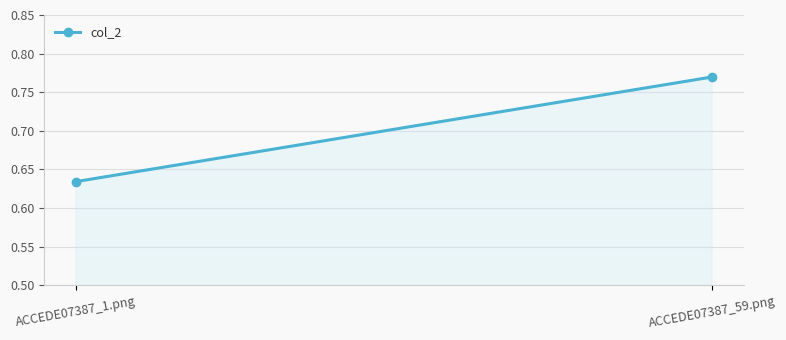

Does the chart have visible grid lines?

Yes